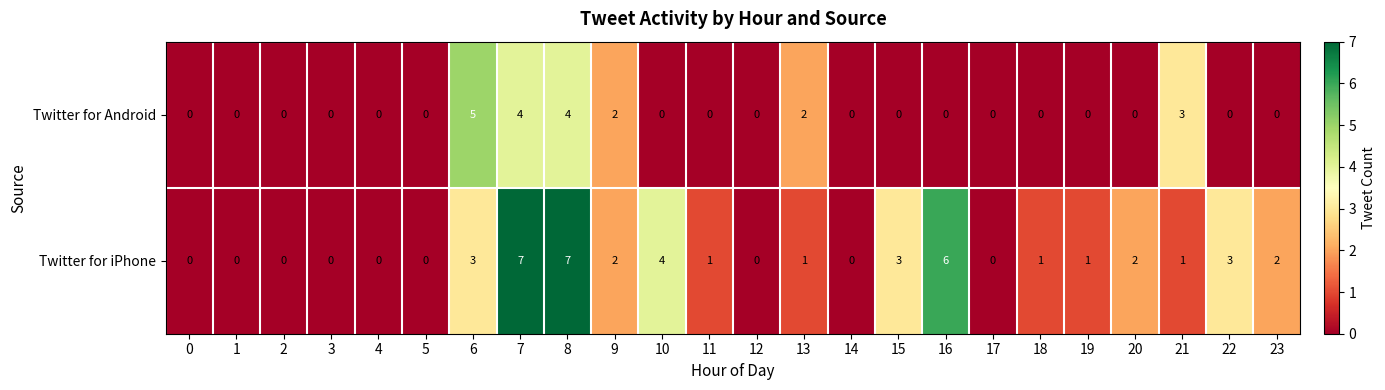

What is the difference between the Twitter for iPhone values at 9 and 8?

5